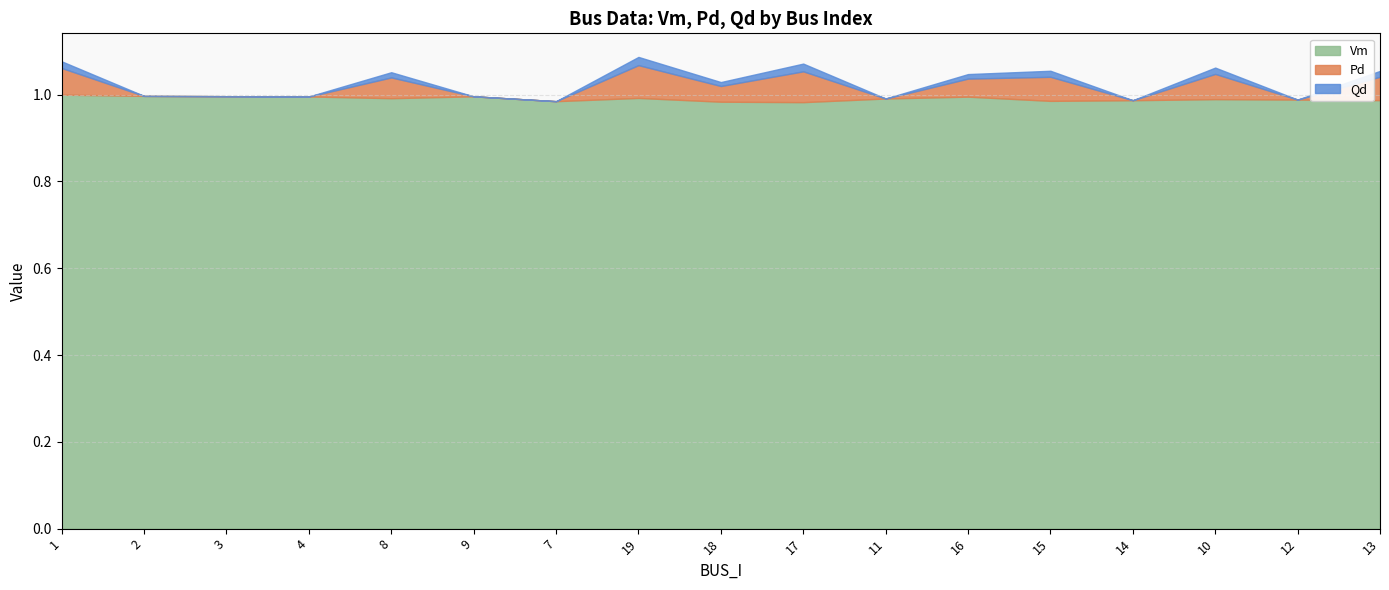

What is the minimum value for Vm?

1.0